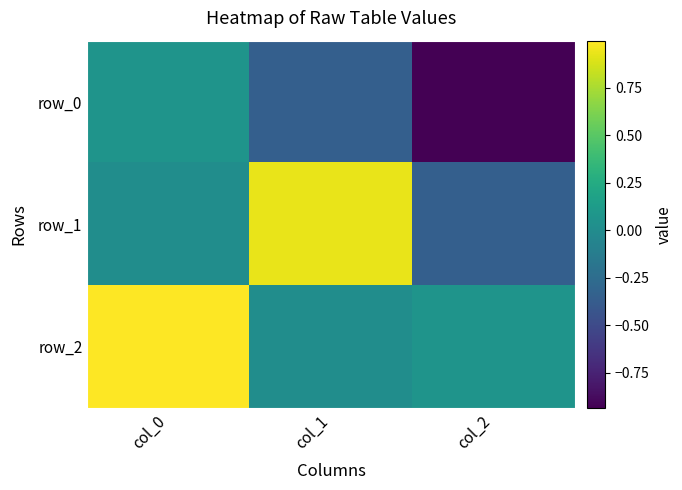

Reading left to right, what are all the values shown in this chart?

row_0: col_0=0.1	col_1=-0.4	col_2=-0.9
row_1: col_0=0.0	col_1=0.9	col_2=-0.4
row_2: col_0=1.0	col_1=0.0	col_2=0.1